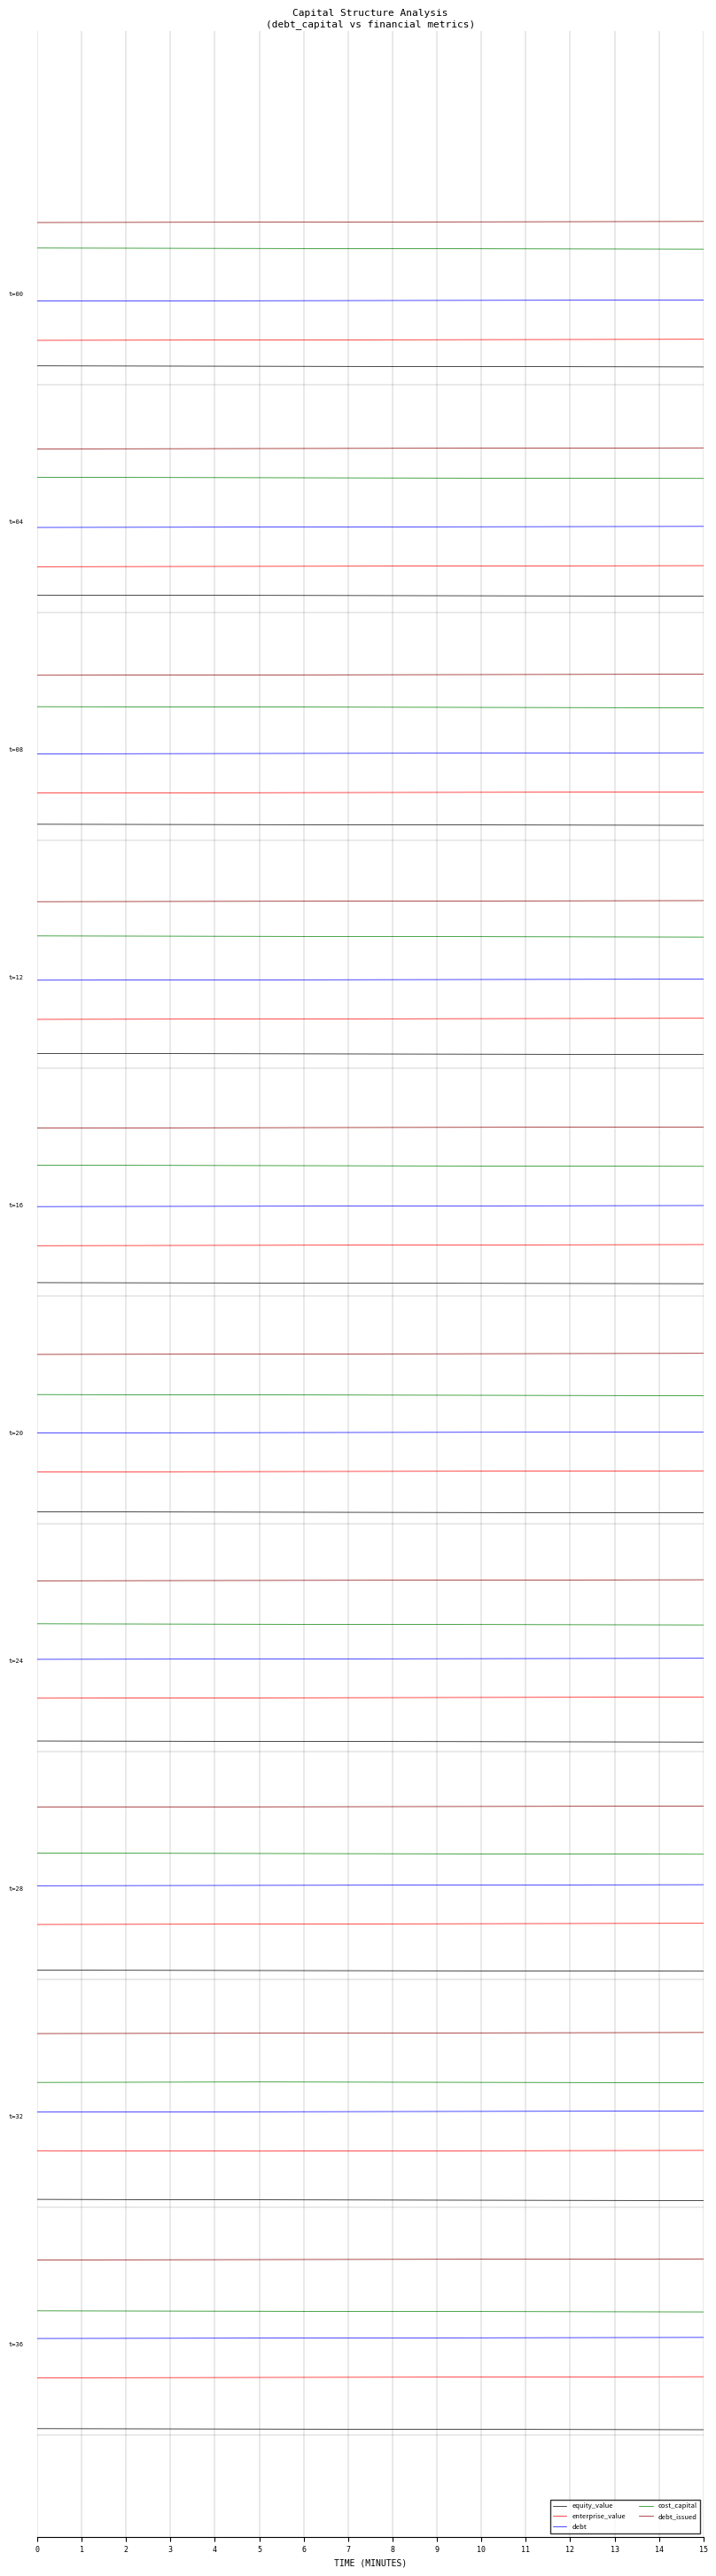

How many debt values are between 54 and 55?

4